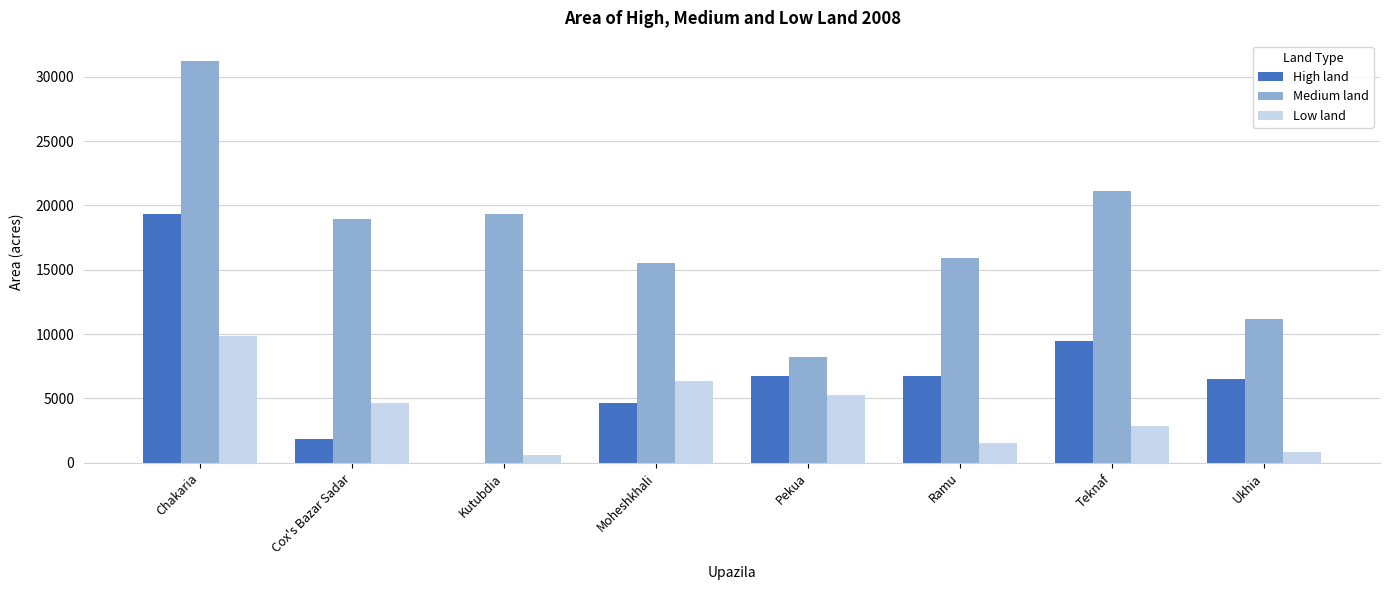

Which series has the largest total across all categories?

Medium land